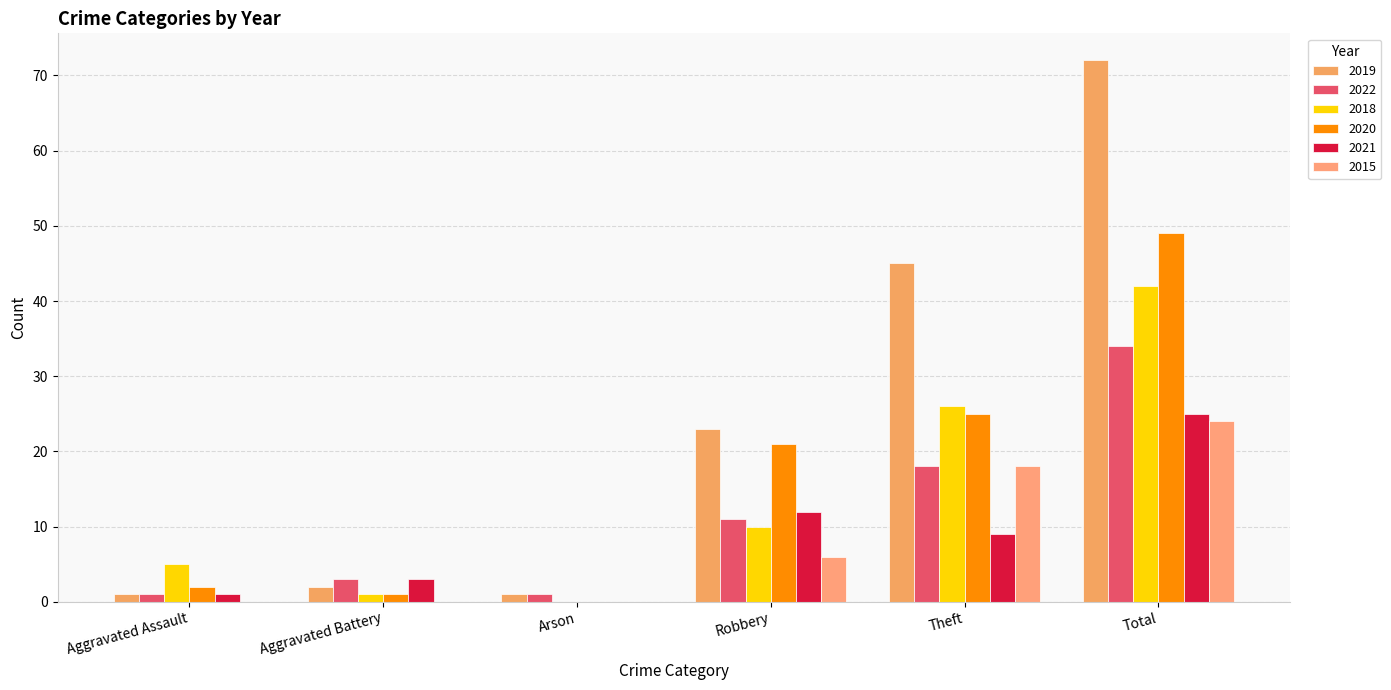

Which series changed the most between Aggravated Battery and Robbery?

2019